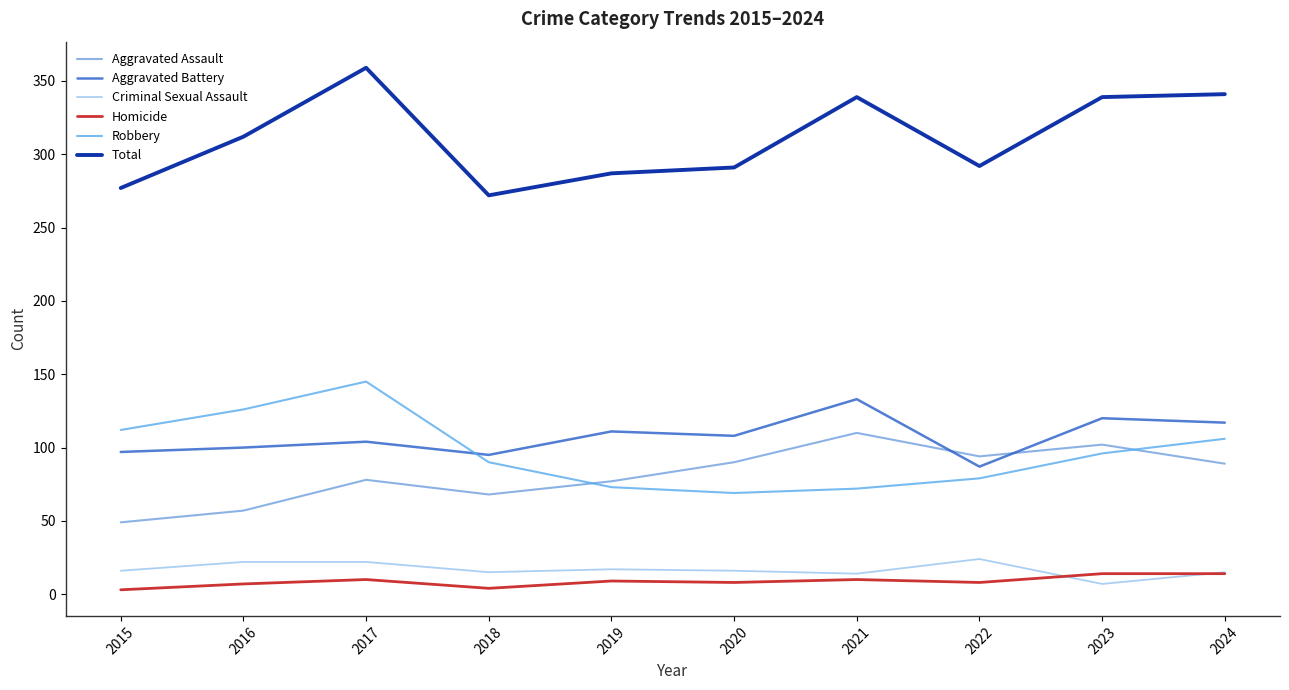

What is the spread (max minus min) of values at 2018?

268